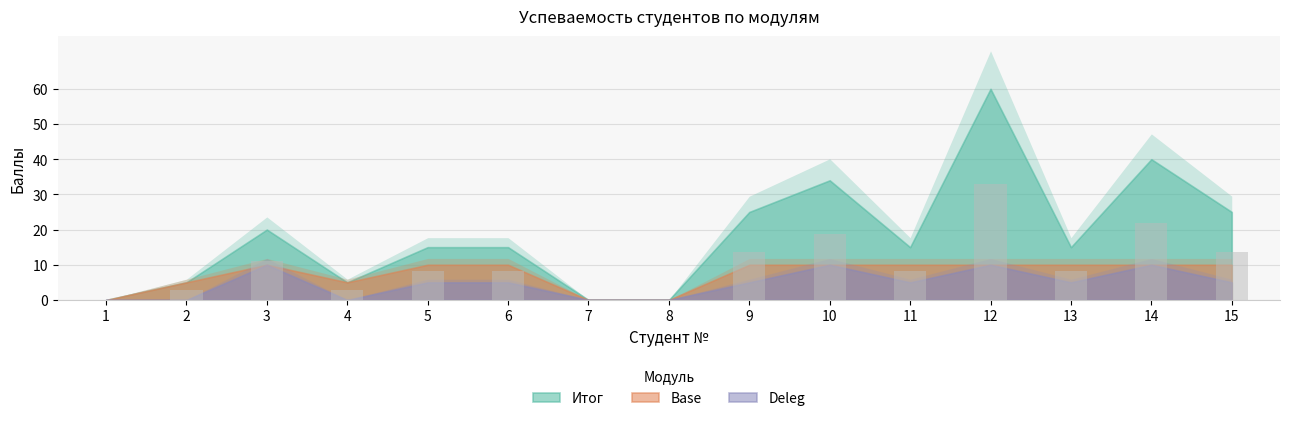

What is the change in value from 10 to 14?

+3.3